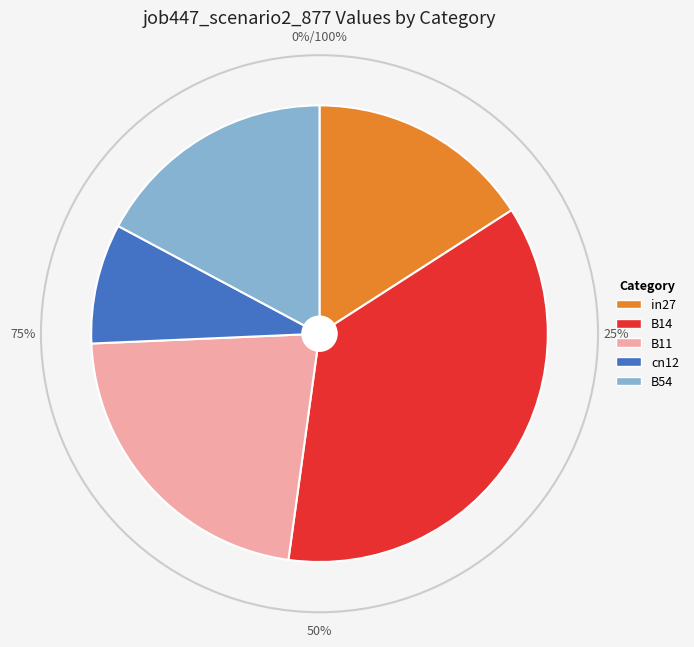

Which slice is the smallest?

cn12